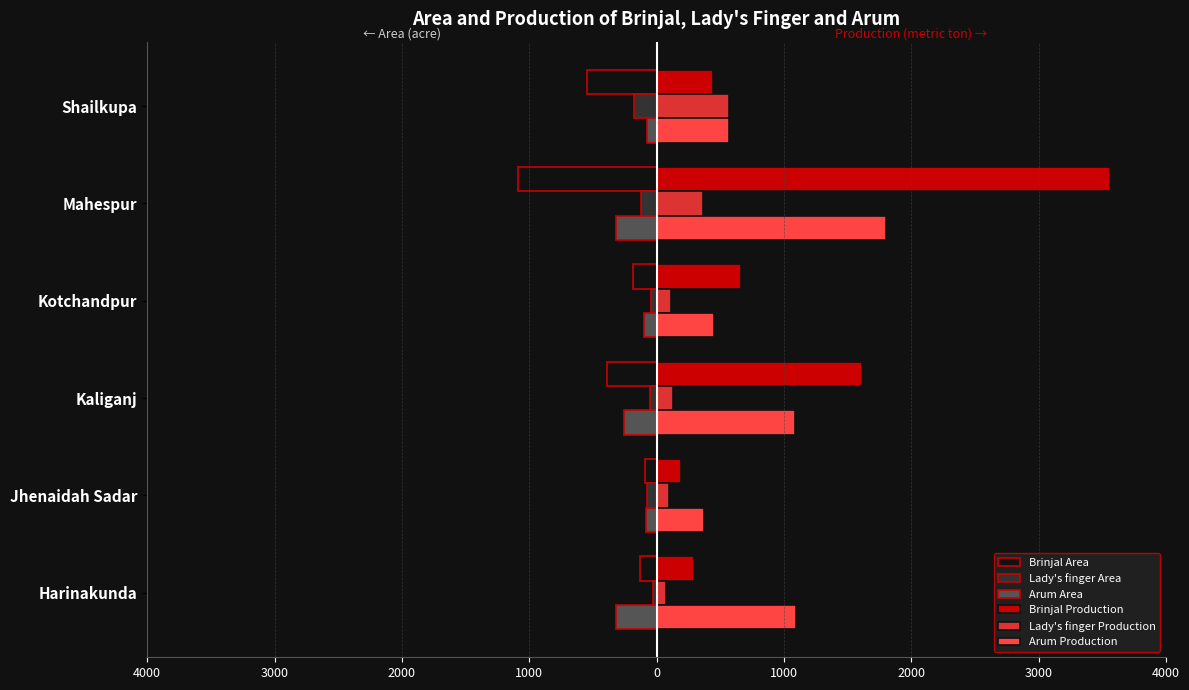

What are all the series names shown in the legend?

Brinjal Area, Lady's finger Area, Arum Area, Brinjal Production, Lady's finger Production, Arum Production